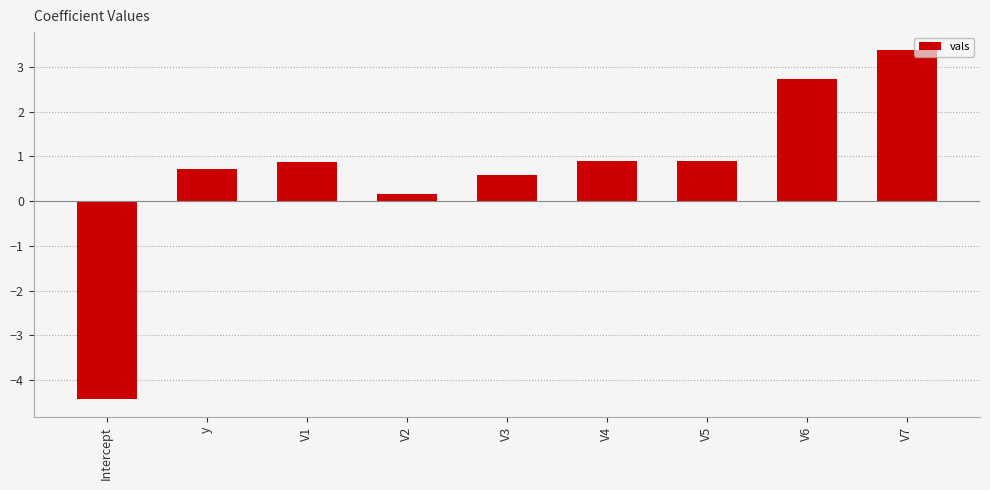

Reading right to left, list all the values displayed in this chart.

V7=3.4	V6=2.7	V5=0.9	V4=0.9	V3=0.6	V2=0.1	V1=0.9	y=0.7	Intercept=-4.4